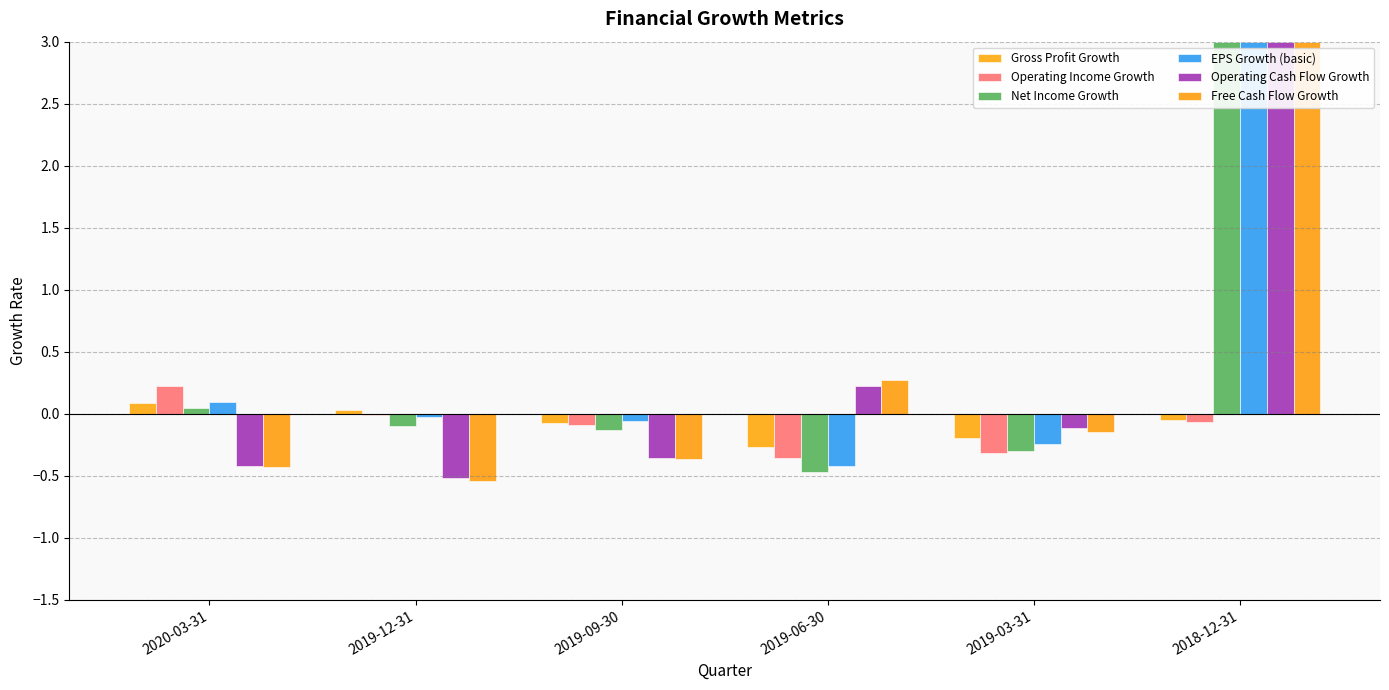

Is it true that Operating Income Growth equals -0.0 at 2019-12-31?

True